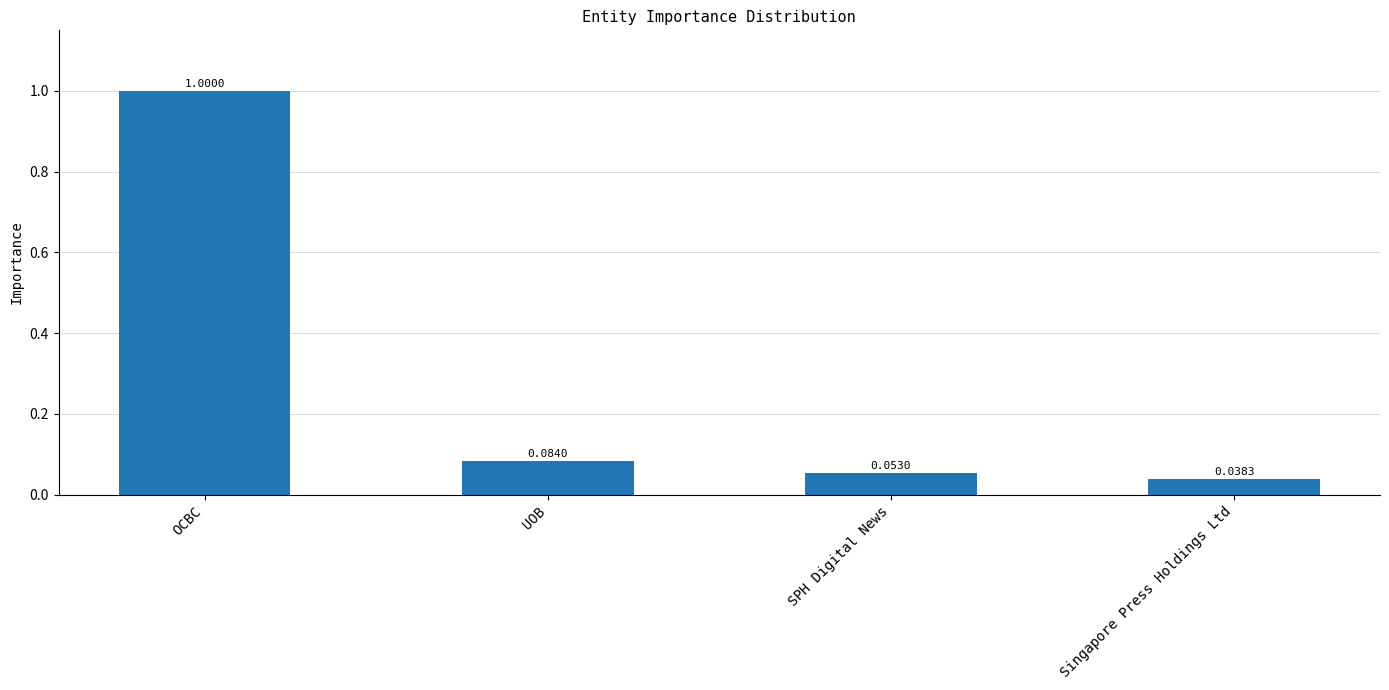

What is the greatest value displayed?

1.0